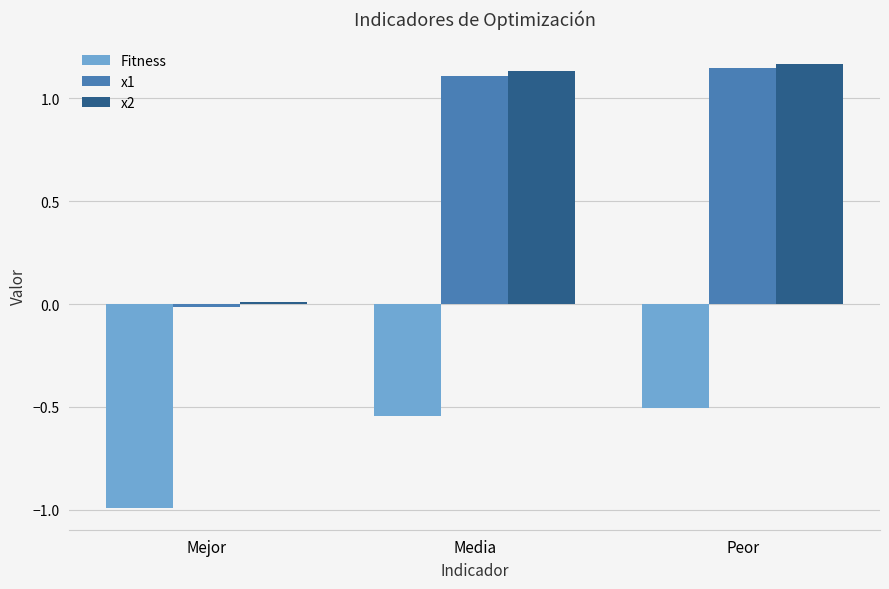

What is the average value of the x1 series?

0.7